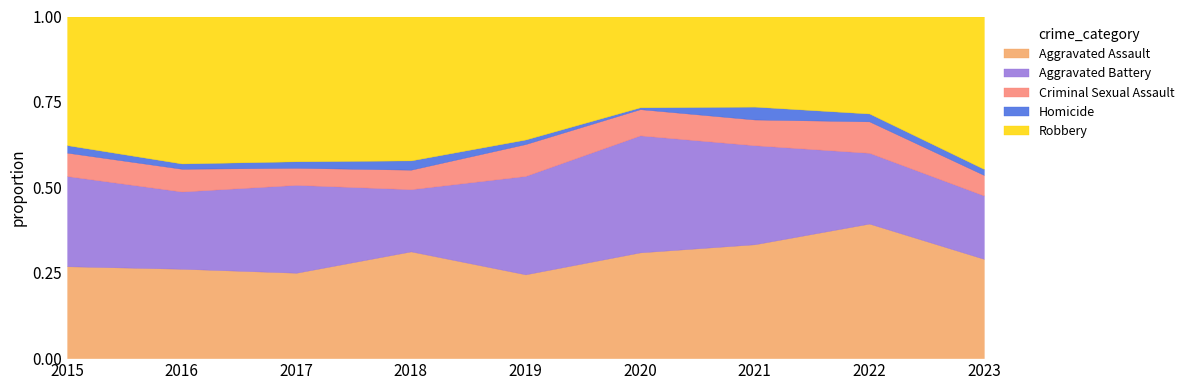

What is the total value across all series at 2022?

1.0